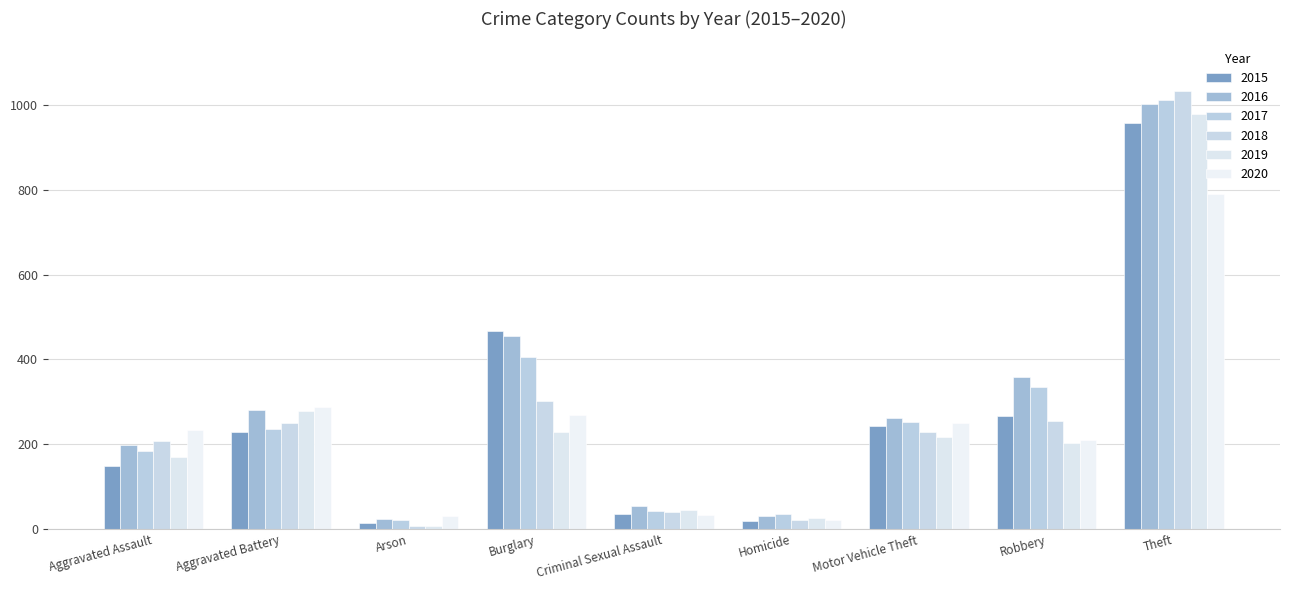

True or false: 2018 has a value of 12 at Arson.

False